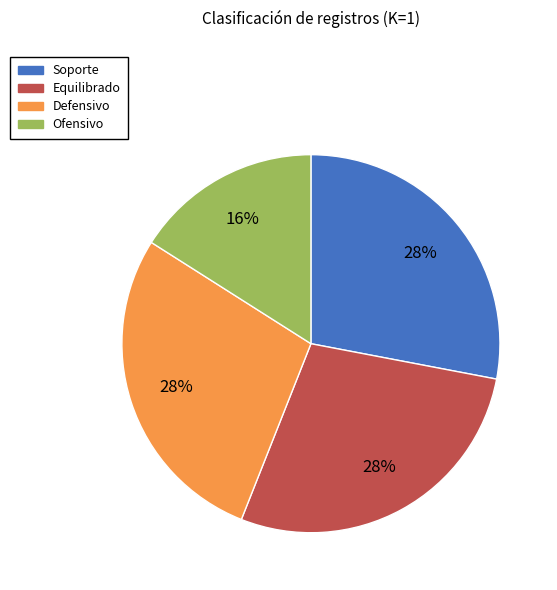

Which slice is the smallest?

Ofensivo